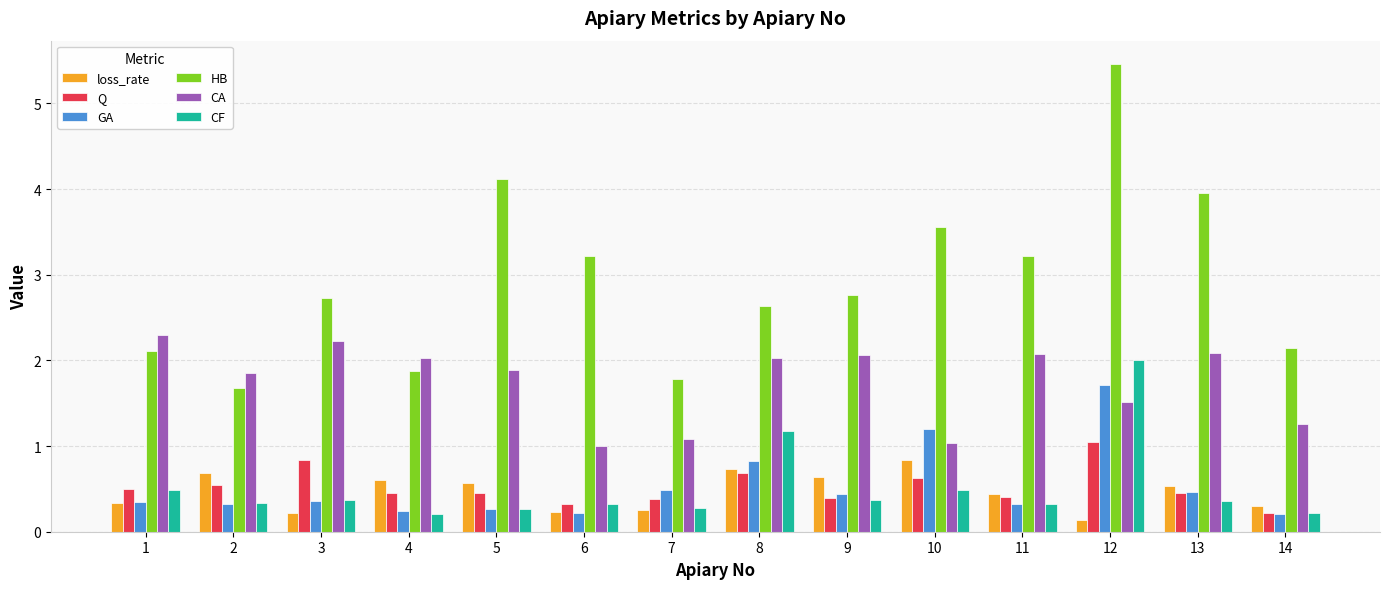

Read the CF value at 4.

0.2